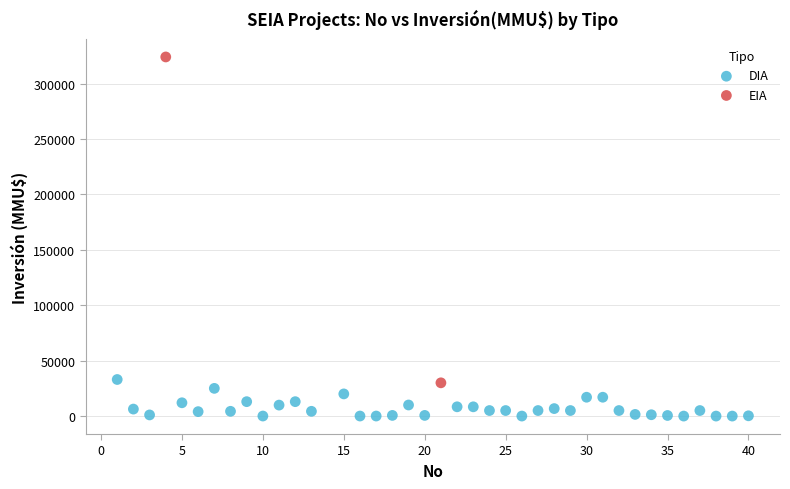

What are all the series names shown in the legend?

DIA, EIA